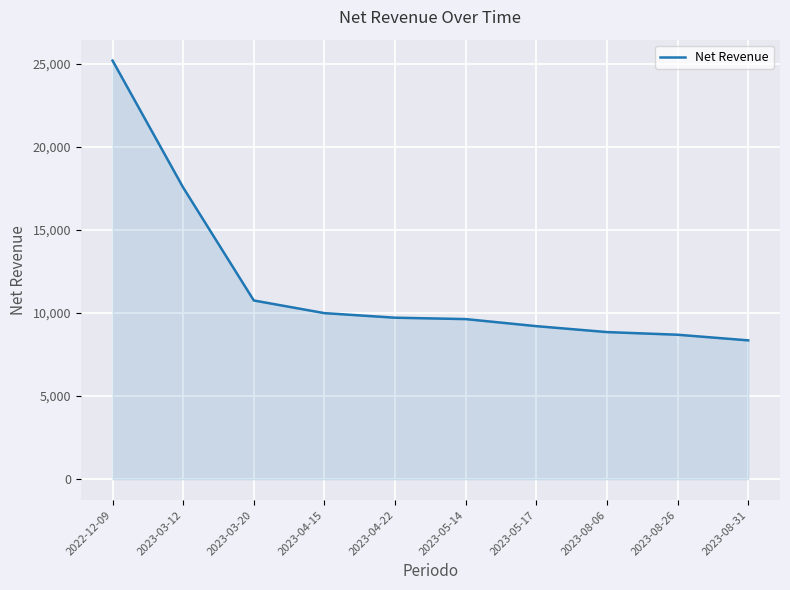

What is the change in value from 2023-03-20 to 2023-04-22?

-1037.1